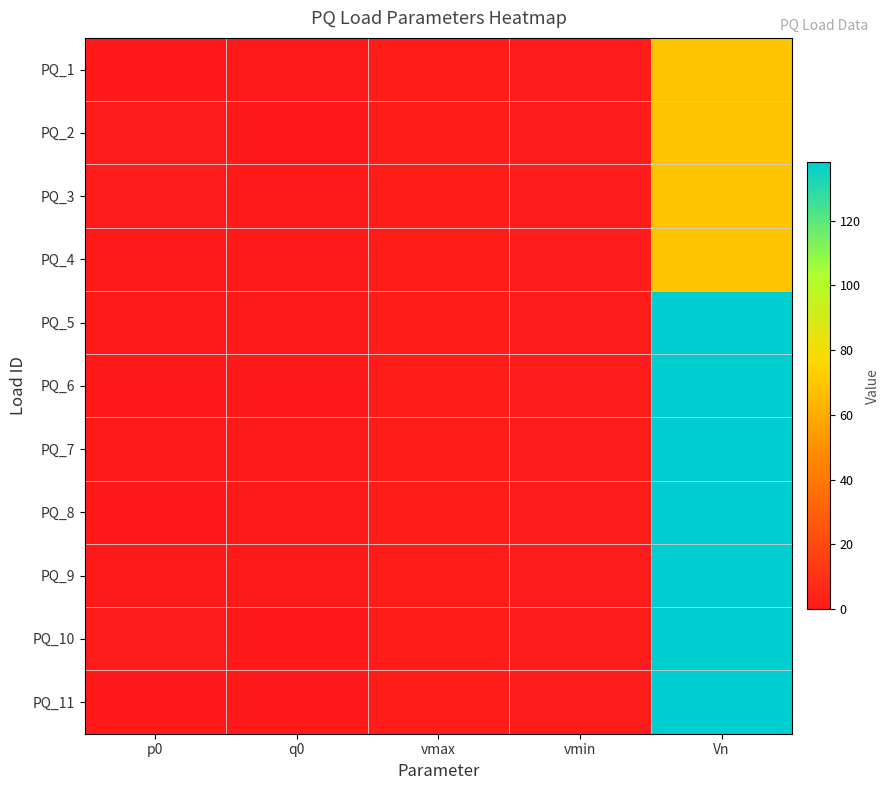

Which has a higher value, vmax or q0?

vmax